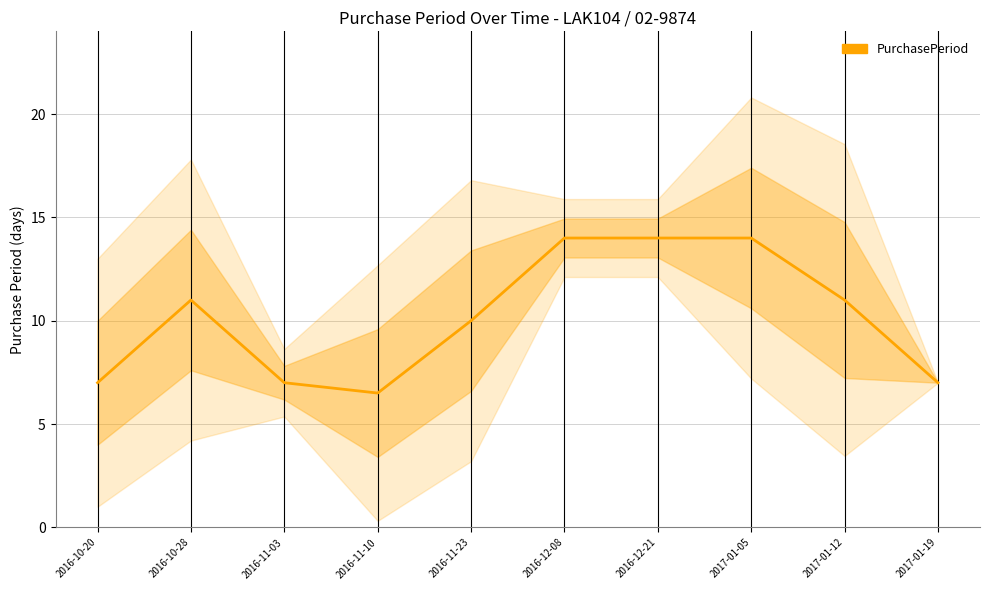

List the labels in order of value, smallest first.

2016-11-10, 2016-10-20, 2016-11-03, 2017-01-19, 2016-11-23, 2016-10-28, 2017-01-12, 2016-12-08, 2016-12-21, 2017-01-05